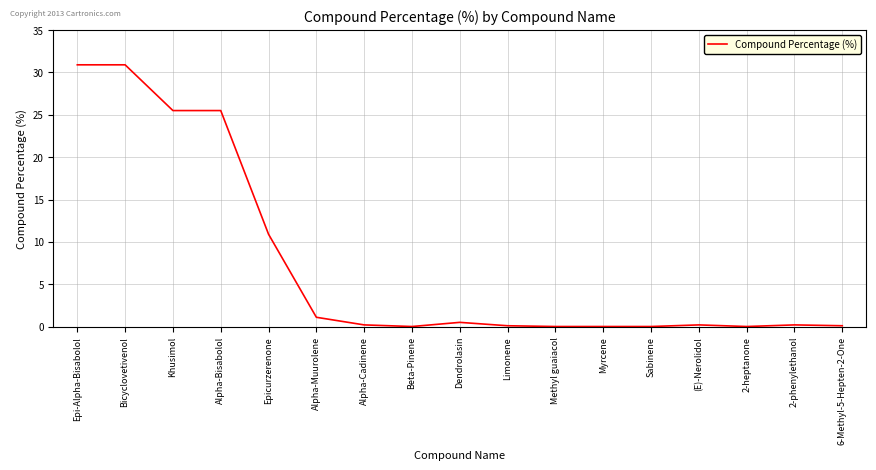

True or false: the data shows 0.0 at Sabinene.

True